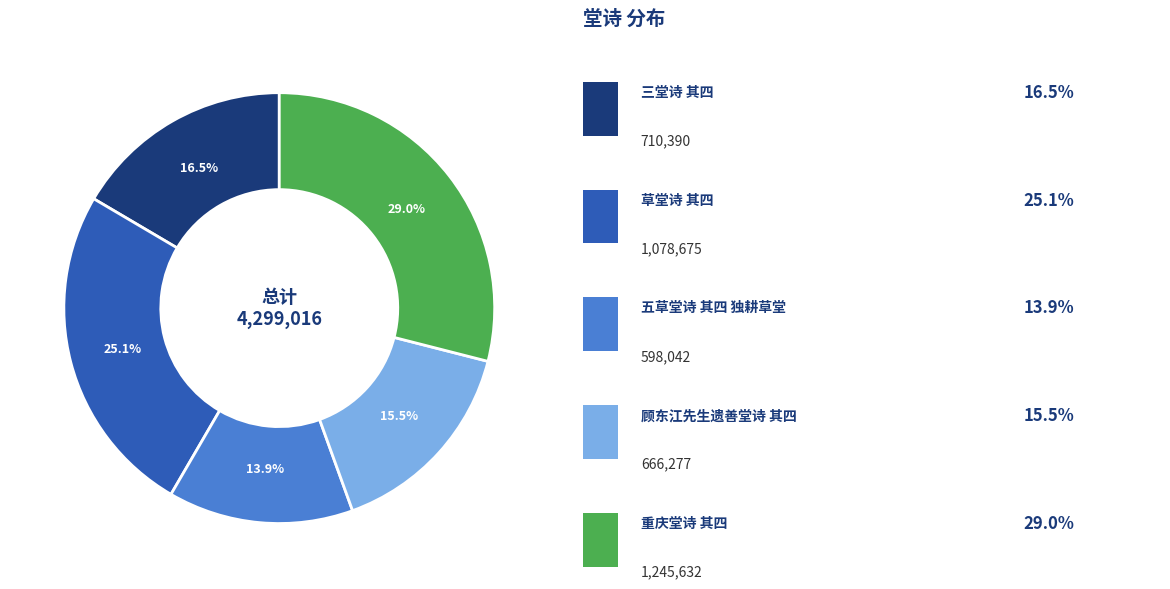

Is there any slice that represents more than half of the pie?

No